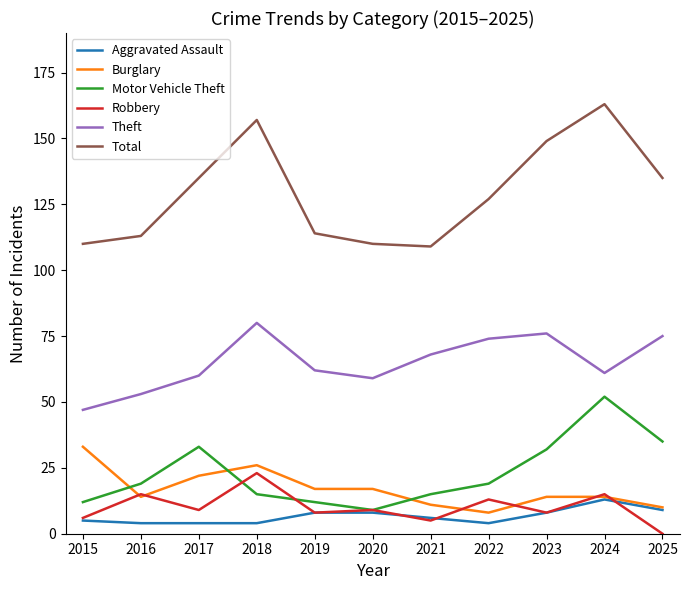

What is the difference between the Motor Vehicle Theft values at 2019 and 2020?

3